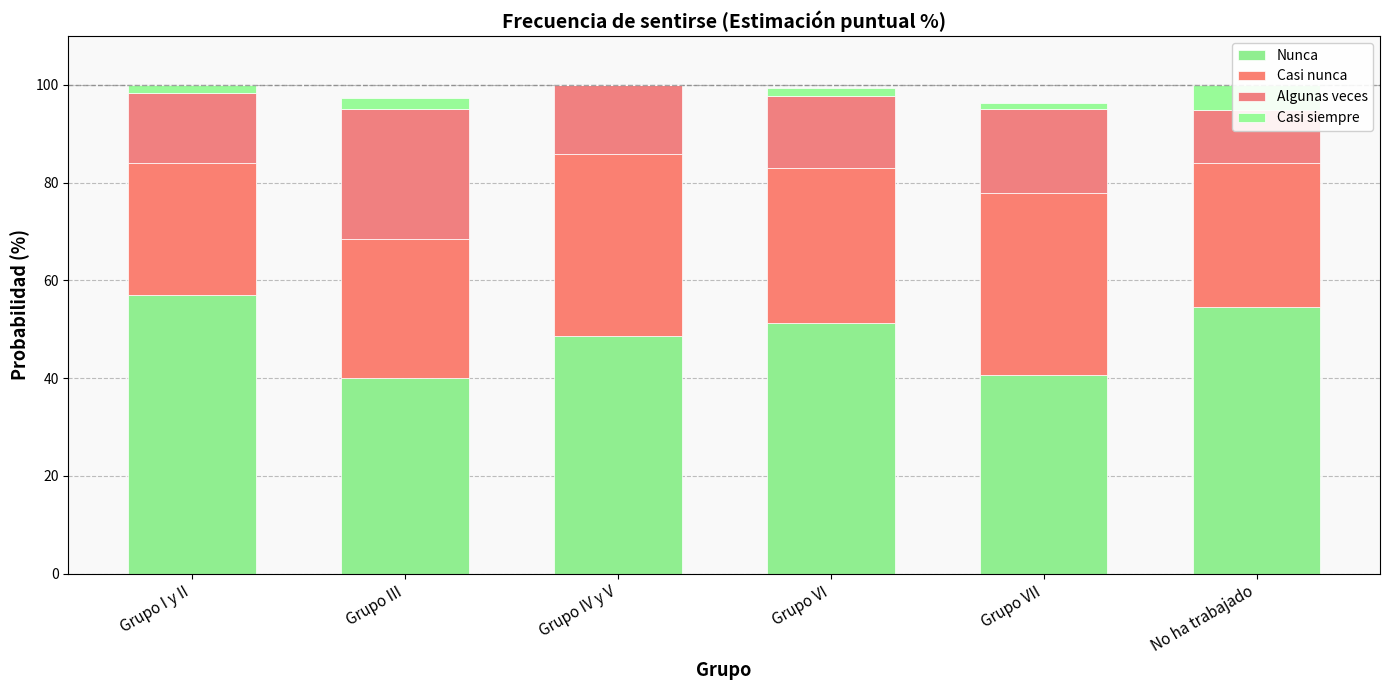

At which label does Algunas veces first exceed 14?

Grupo I y II